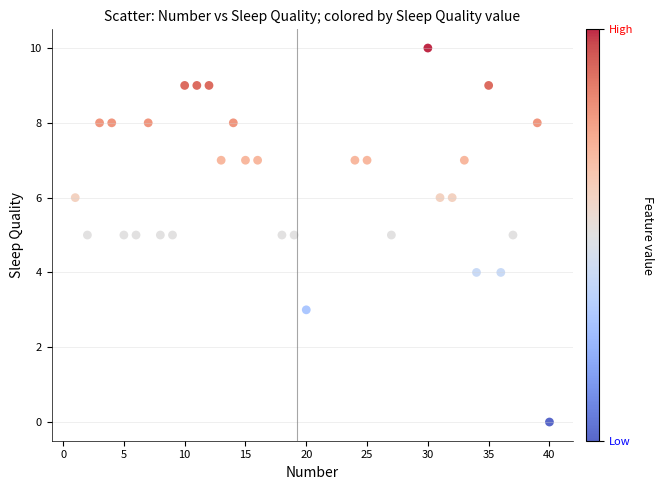

What is the range of Y values (max minus min)?

10